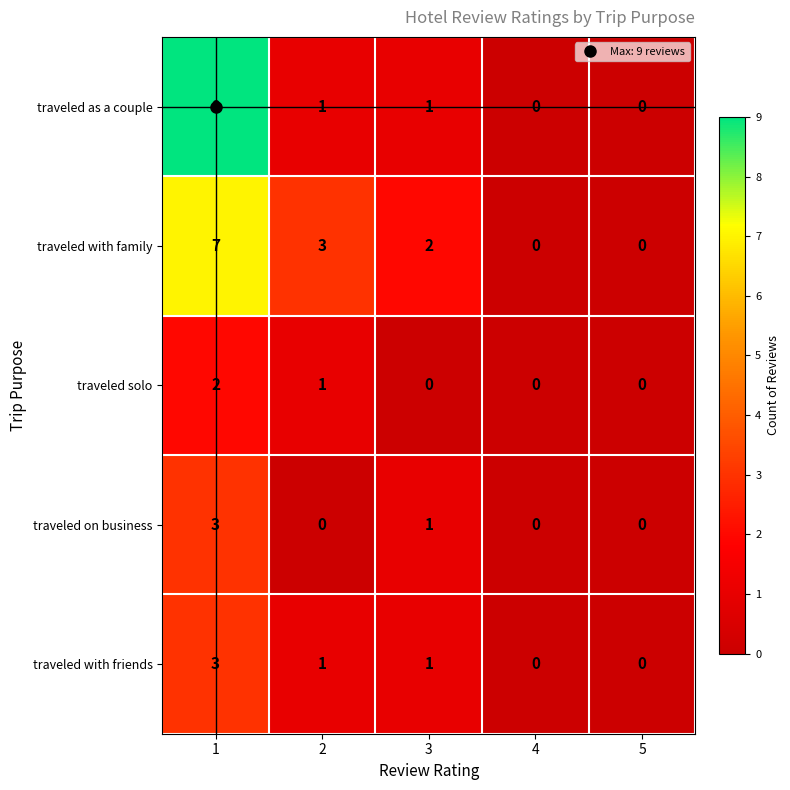

What is the difference between the traveled with family values at 2 and 4?

3